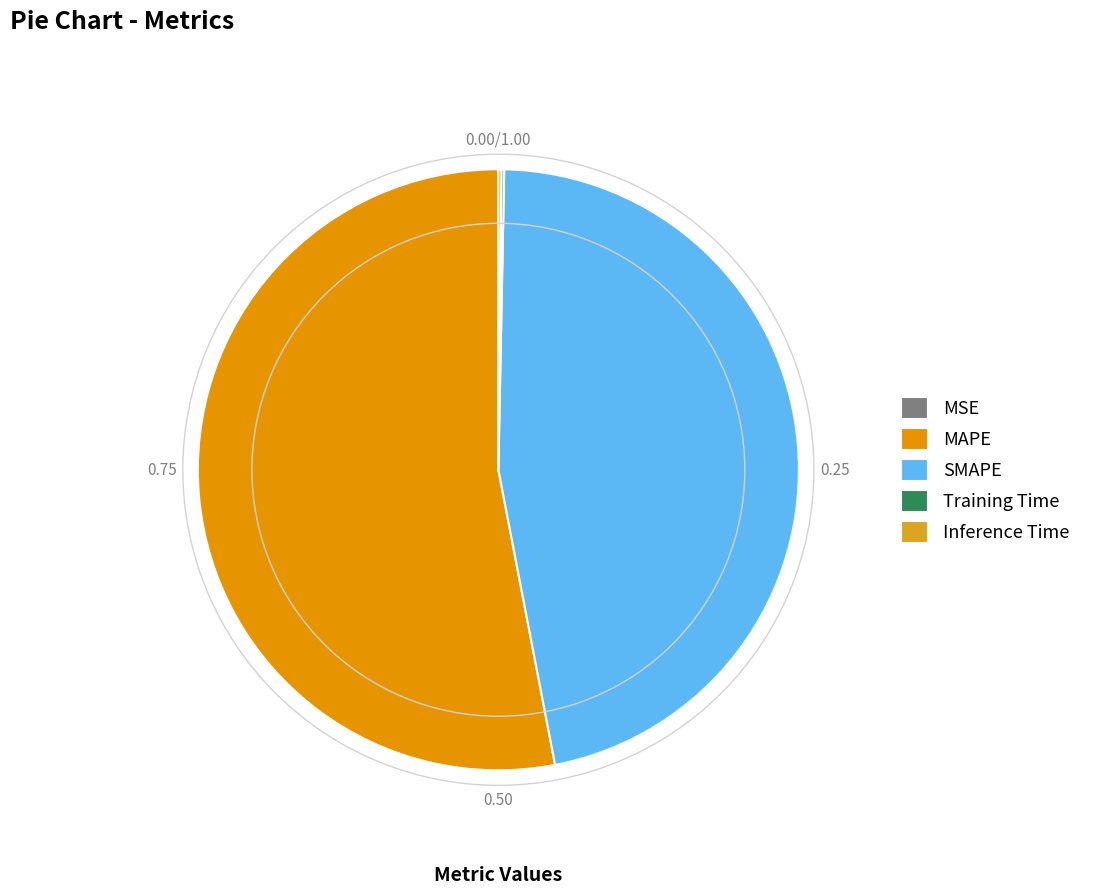

How many segments does this pie chart have?

5